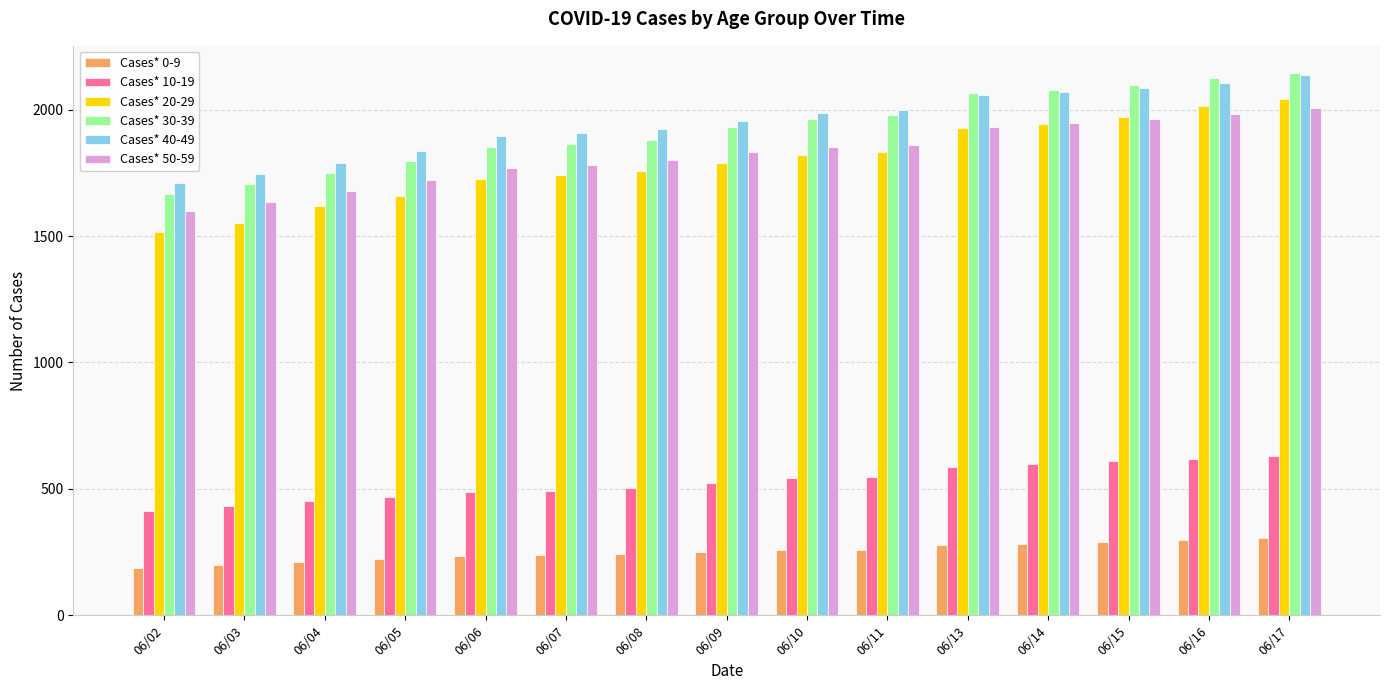

What is the average value of the Cases* 30-39 series?

1926